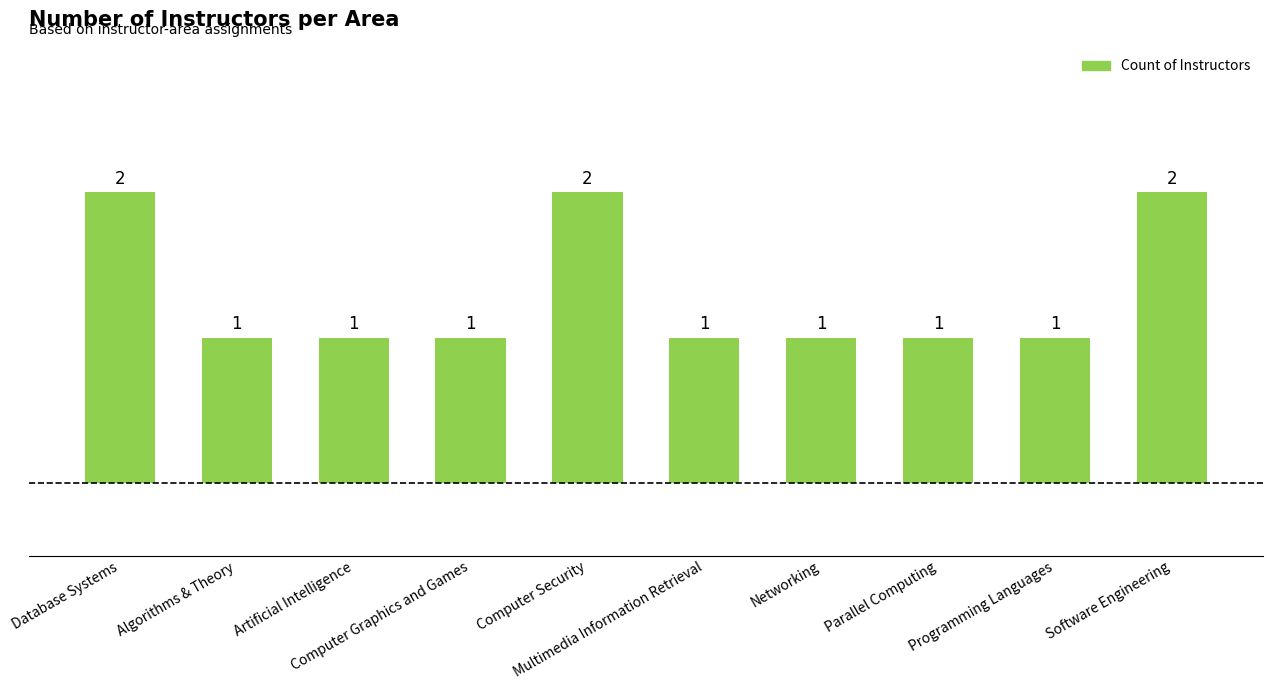

What is the ratio of the value at Parallel Computing to the value at Multimedia Information Retrieval?

1.0